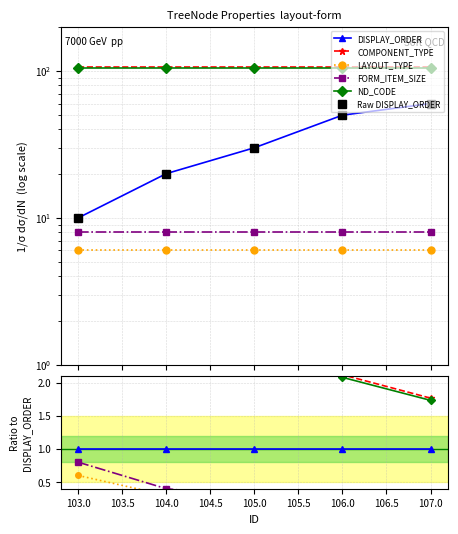

How many categories are shown in the chart?

5